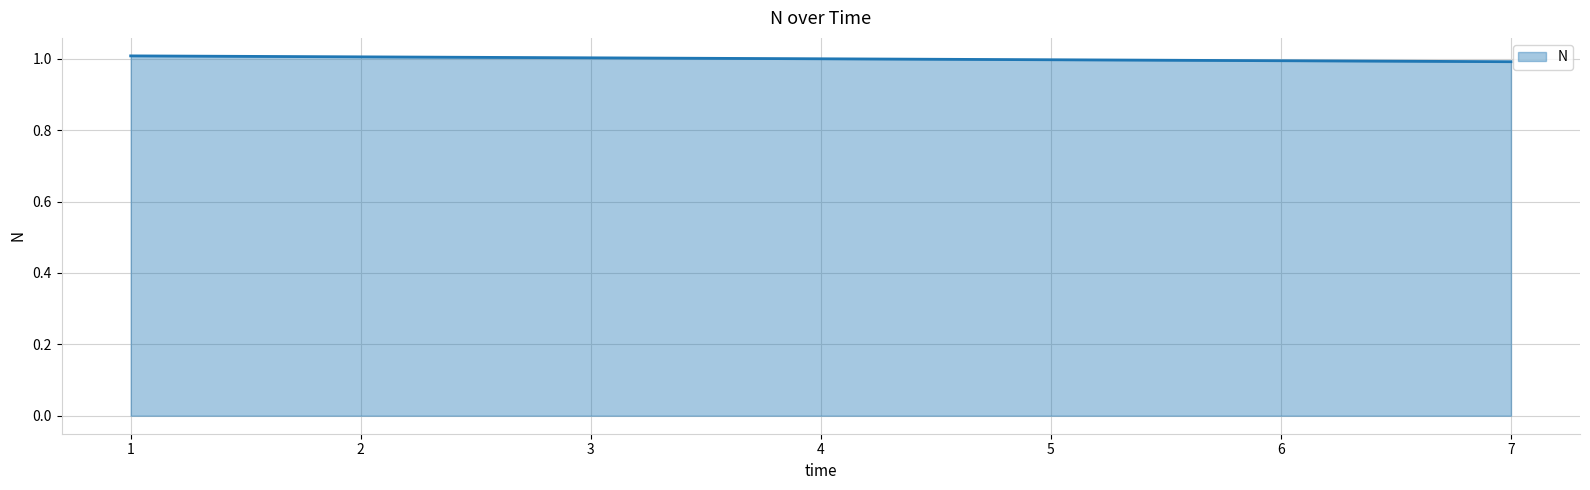

What is the maximum value shown in the chart?

1.0